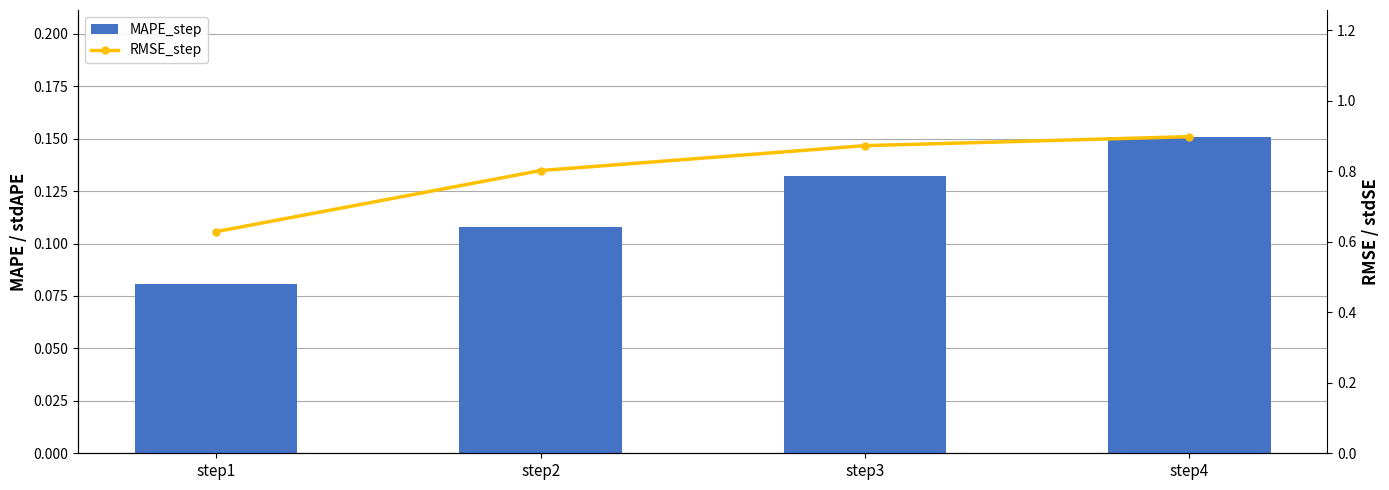

Which category has the highest value across all series?

step4